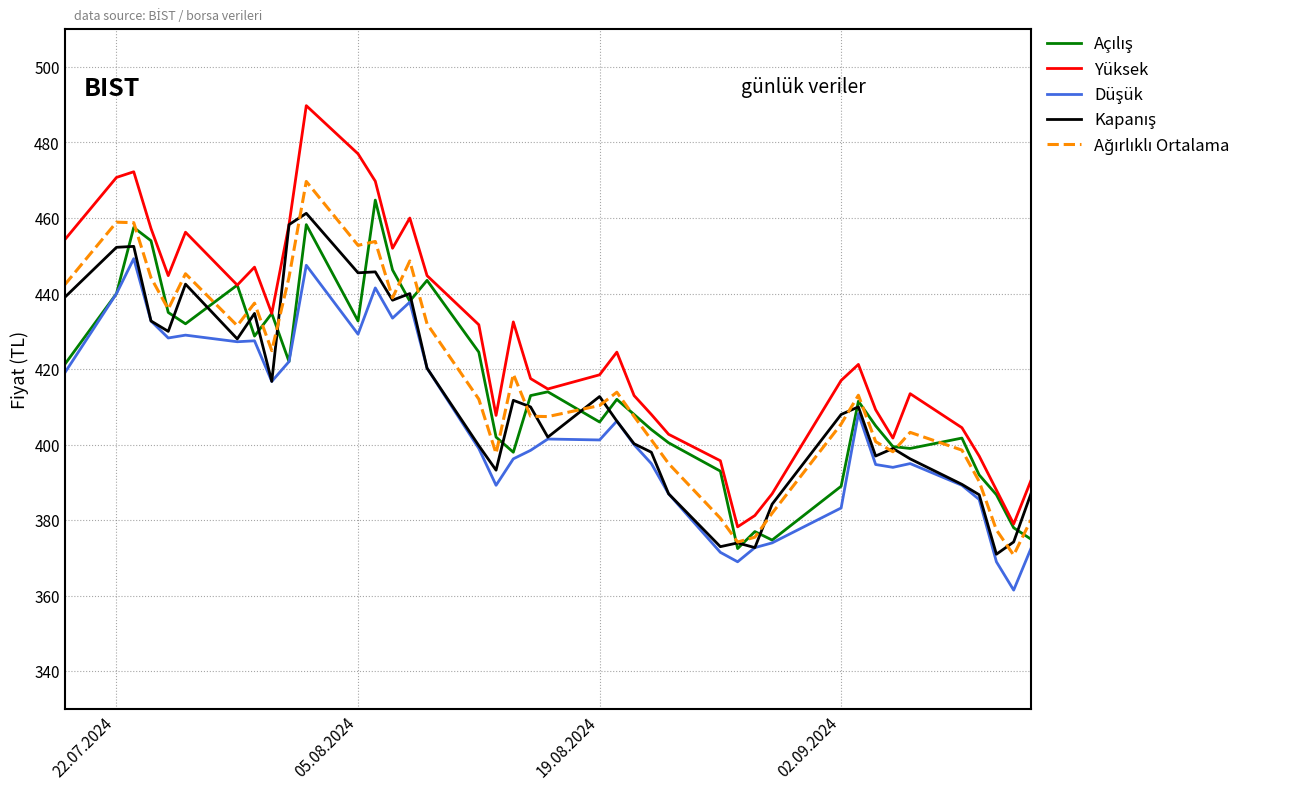

Which series has the largest range (max minus min)?

Yüksek